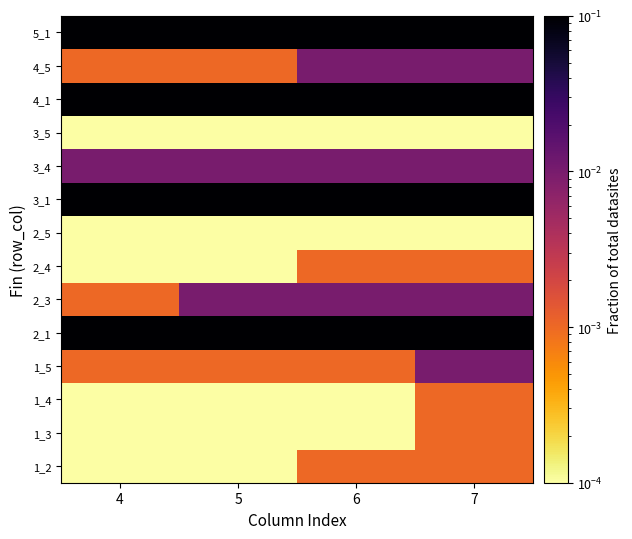

At which category does the chart reach its peak across all series?

4